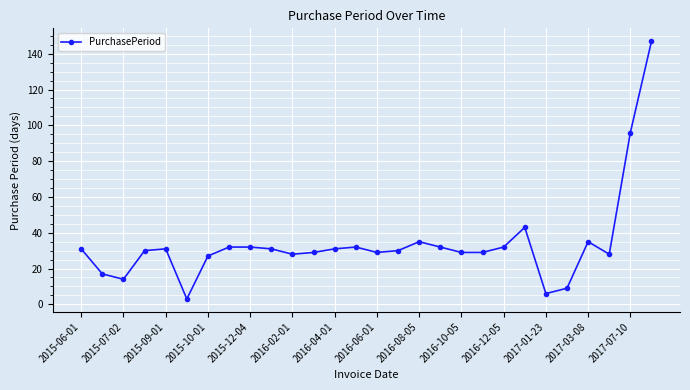

What is the greatest value displayed?

147